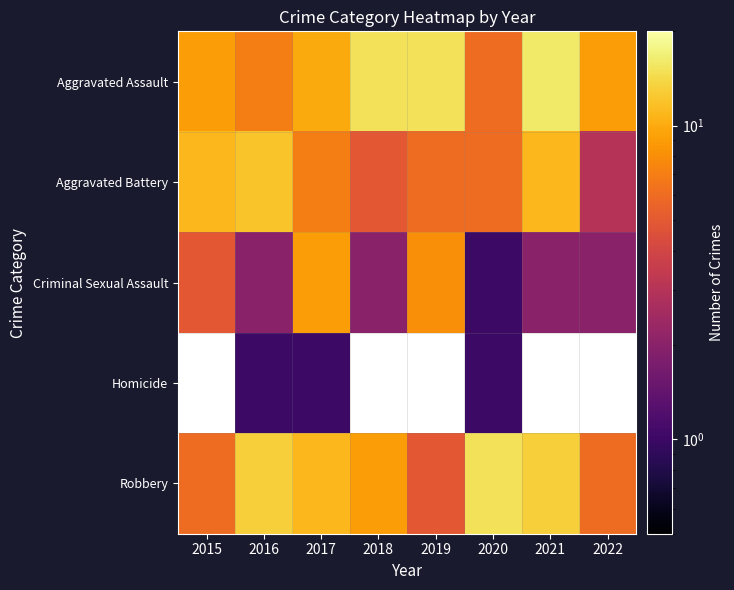

How many values in the Aggravated Battery series are below 7?

4